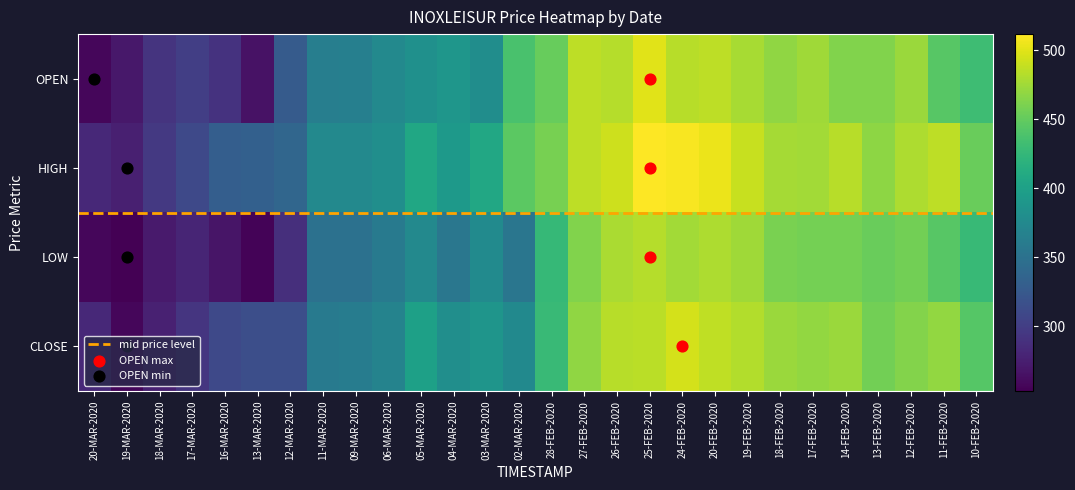

Which series has the largest total across all categories?

HIGH